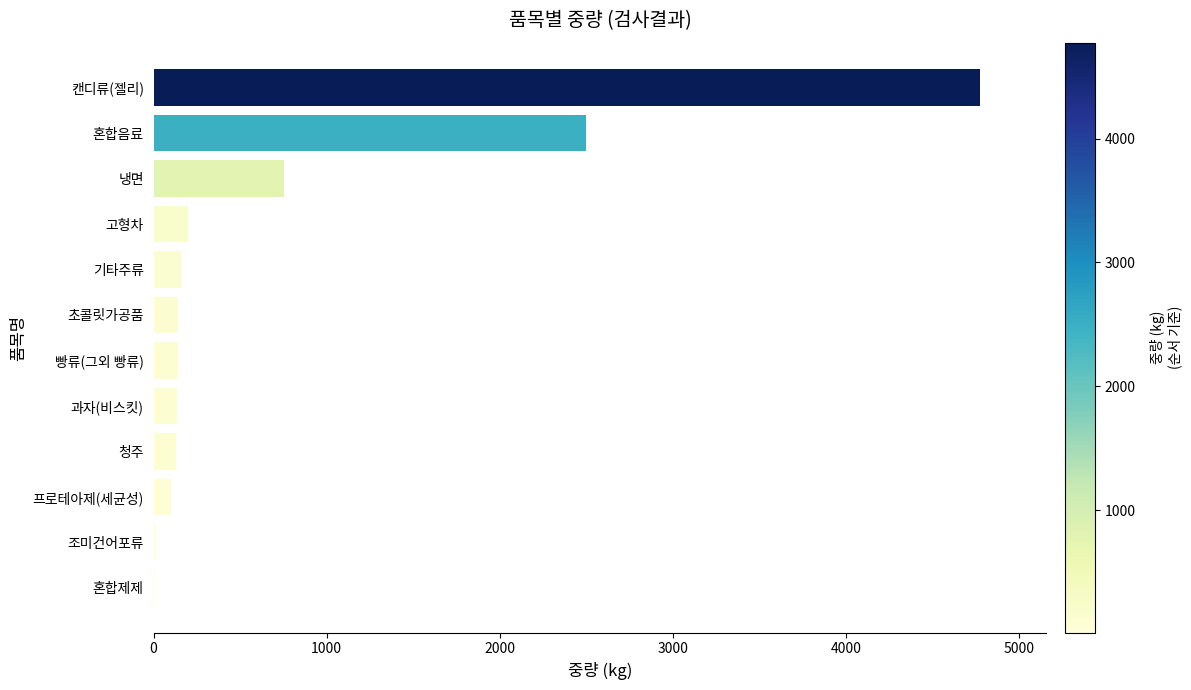

The chart shows a value of 2500 at 혼합음료. True or false?

True